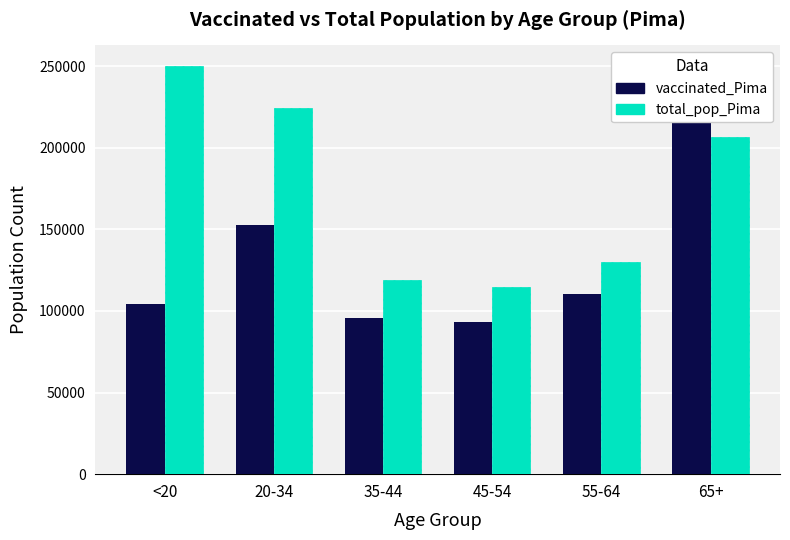

Which has a higher value, <20 or 55-64?

55-64